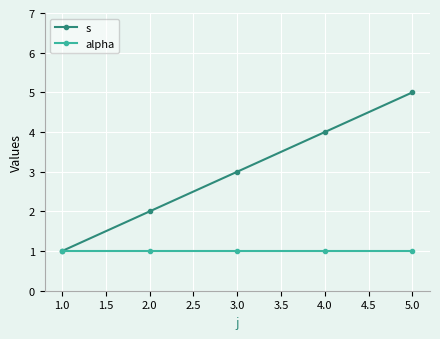

The value of s at 4.0 is 4. True or false?

True